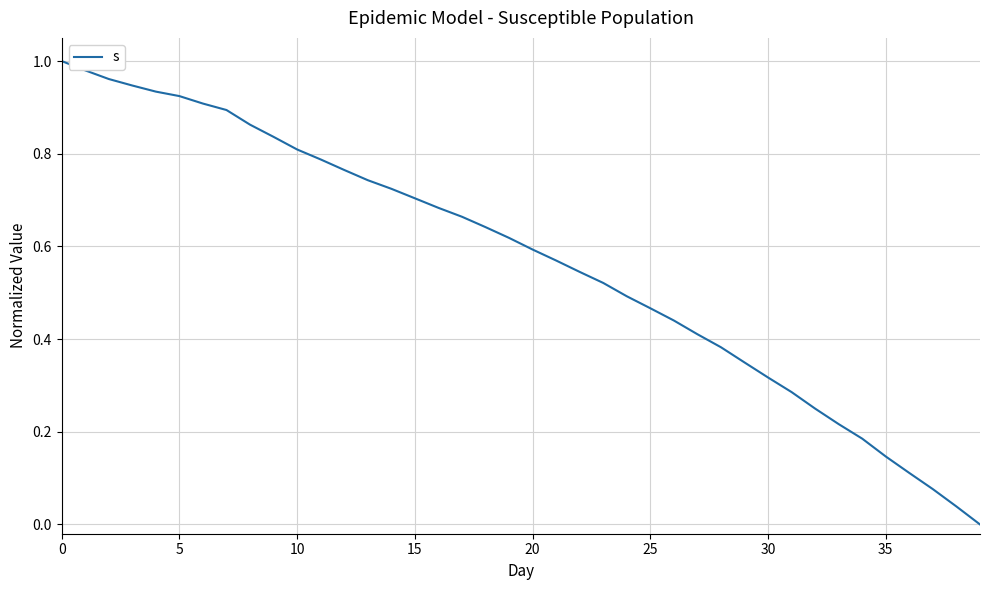

The value at 25 is 0.3. True or false?

False